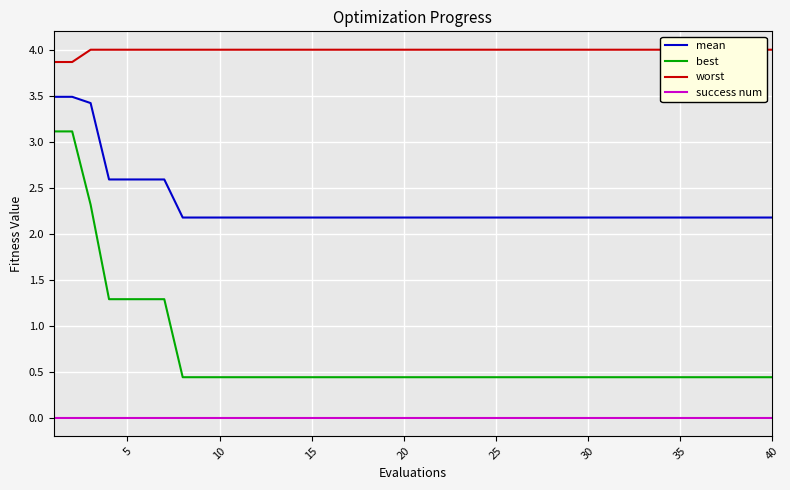

What is the minimum value for best?

0.4